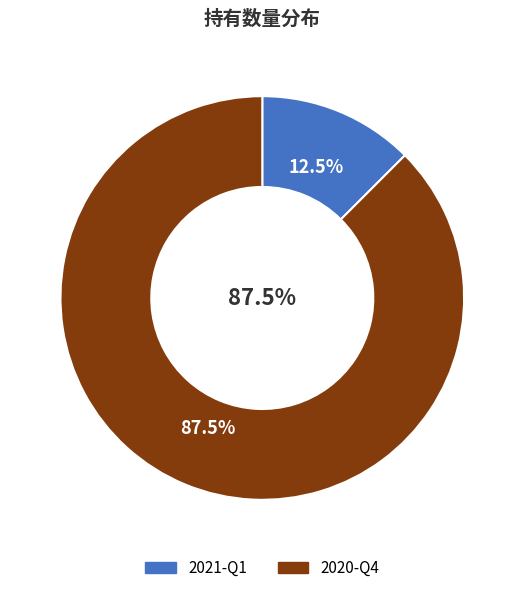

What is the majority slice?

2020-Q4